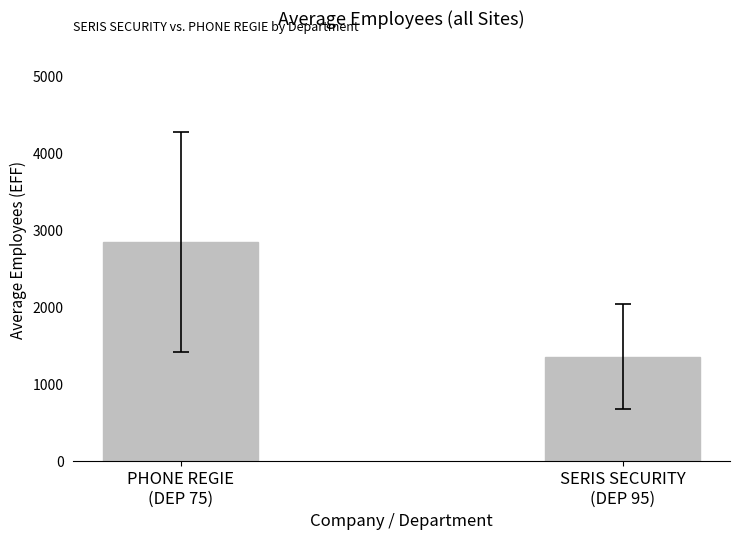

Reading left to right, transcribe all the data shown in this chart.

PHONE REGIE
(DEP 75)=2852	SERIS SECURITY
(DEP 95)=1360